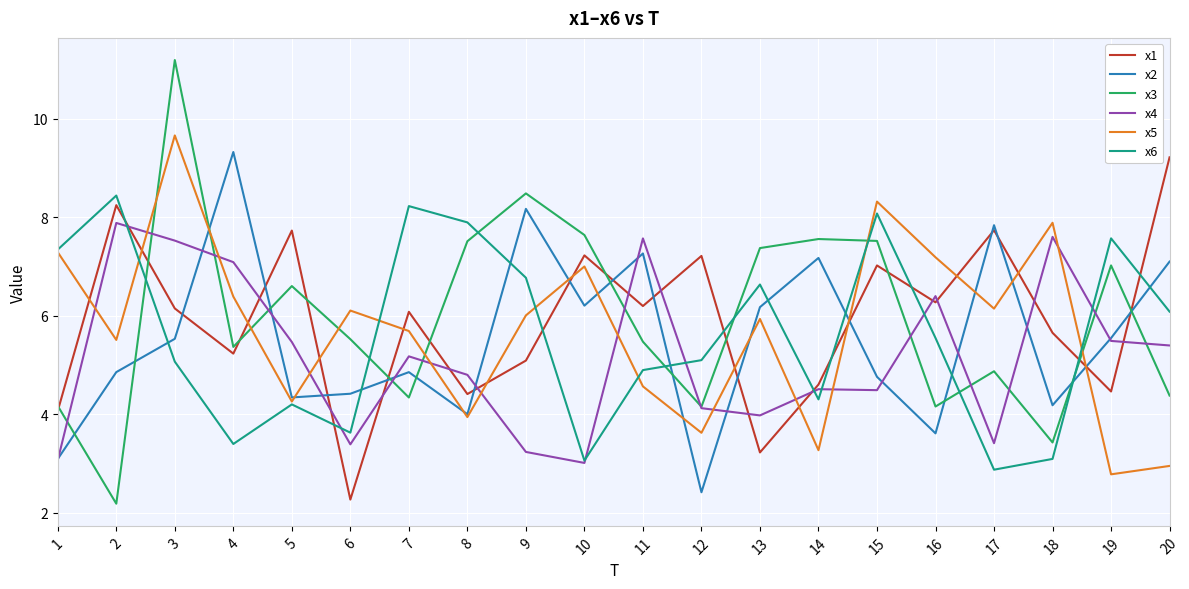

At which label does x6 first exceed 5?

1